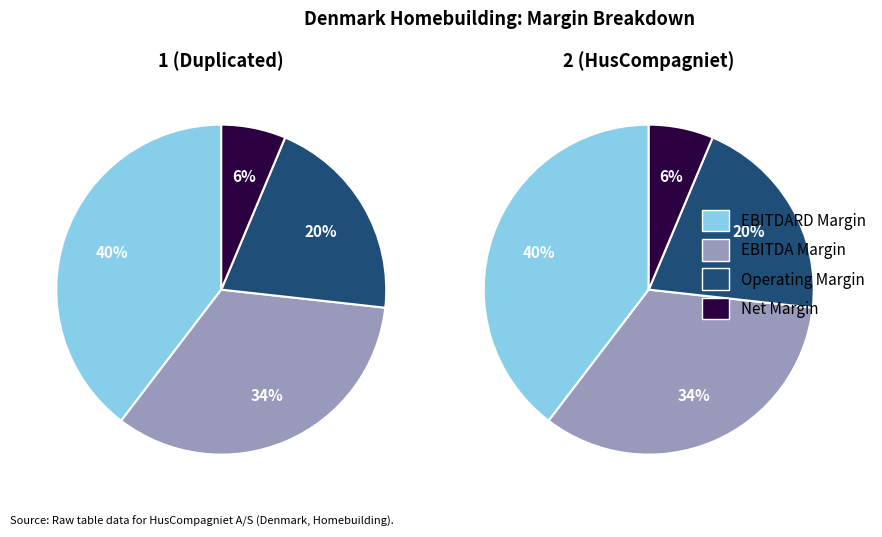

Is ebitdard_margin the majority of the pie?

No